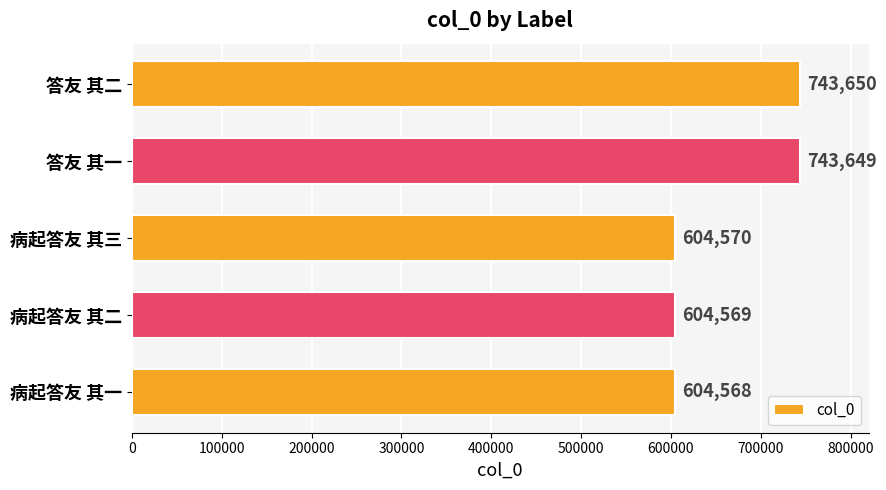

At which category does the chart reach its minimum across all series?

病起答友 其一